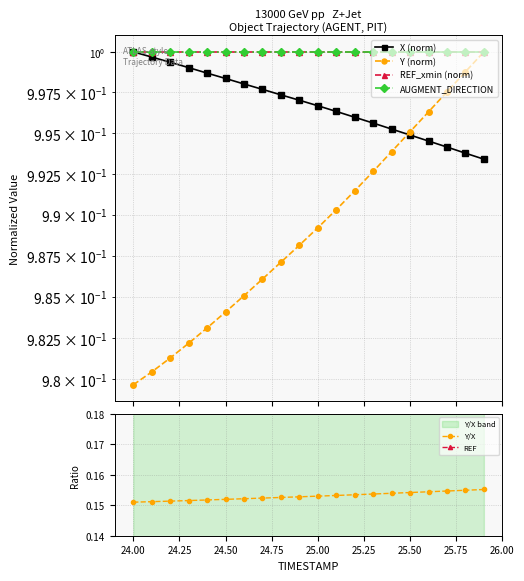

True or false: REF_xmin (norm) has more than 1 points higher than both neighbors.

False